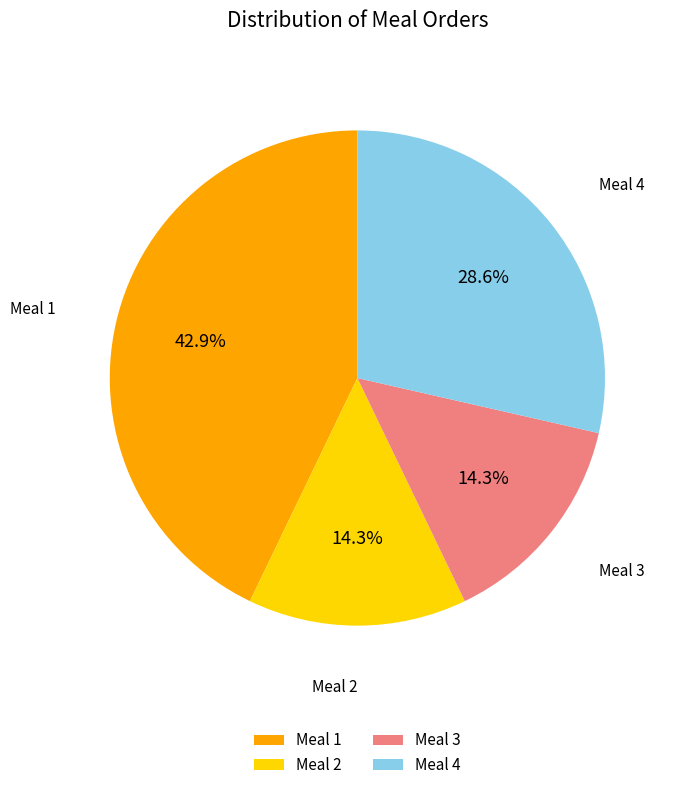

Is it true that Meal 1 is 57% of the pie?

False